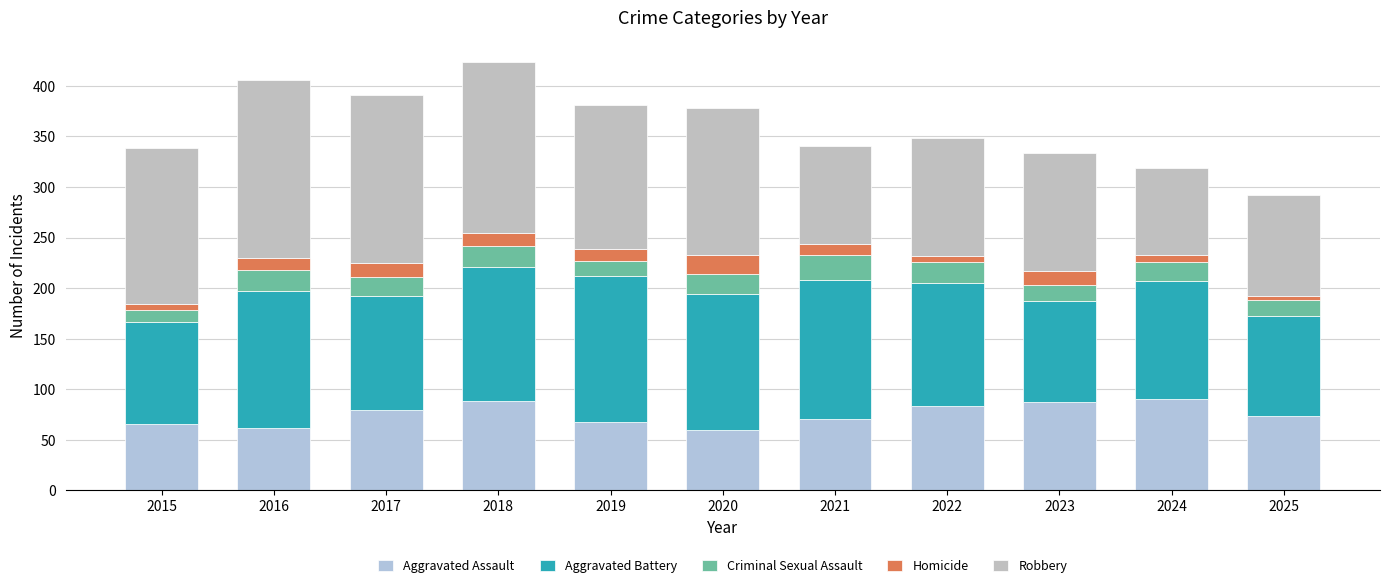

What are all the series names shown in the legend?

Aggravated Assault, Aggravated Battery, Criminal Sexual Assault, Homicide, Robbery